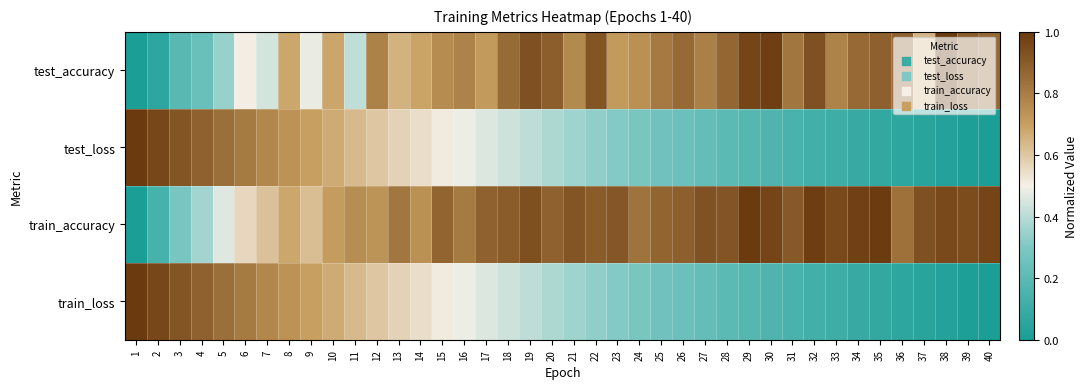

Reading left to right, extract all data points from this chart.

test_accuracy: 1=0.0	2=0.1	3=0.2	4=0.2	5=0.3	6=0.5	7=0.4	8=0.7	9=0.5	10=0.7	11=0.4	12=0.8	13=0.7	14=0.7	15=0.8	16=0.8	17=0.7	18=0.9	19=0.9	20=0.9	21=0.8	22=0.9	23=0.7	24=0.7	25=0.8	26=0.9	27=0.8	28=0.9	29=1.0	30=1.0	31=0.8	32=0.9	33=0.8	34=0.9	35=0.9	36=0.9	37=0.6	38=1.0	39=0.9	40=0.9
test_loss: 1=1.0	2=1.0	3=0.9	4=0.9	5=0.8	6=0.8	7=0.8	8=0.7	9=0.7	10=0.7	11=0.6	12=0.6	13=0.6	14=0.5	15=0.5	16=0.5	17=0.5	18=0.4	19=0.4	20=0.4	21=0.4	22=0.3	23=0.3	24=0.3	25=0.3	26=0.2	27=0.2	28=0.2	29=0.2	30=0.2	31=0.1	32=0.1	33=0.1	34=0.1	35=0.1	36=0.1	37=0.0	38=0.0	39=0.0	40=0.0
train_accuracy: 1=0.0	2=0.1	3=0.3	4=0.4	5=0.5	6=0.6	7=0.6	8=0.7	9=0.6	10=0.7	11=0.8	12=0.7	13=0.8	14=0.7	15=0.9	16=0.8	17=0.9	18=0.9	19=0.9	20=0.9	21=0.9	22=0.9	23=0.9	24=0.8	25=0.9	26=0.9	27=0.9	28=0.9	29=1.0	30=1.0	31=0.9	32=1.0	33=1.0	34=1.0	35=1.0	36=0.8	37=0.9	38=1.0	39=0.9	40=1.0
train_loss: 1=1.0	2=1.0	3=0.9	4=0.9	5=0.8	6=0.8	7=0.8	8=0.7	9=0.7	10=0.7	11=0.6	12=0.6	13=0.6	14=0.5	15=0.5	16=0.5	17=0.5	18=0.4	19=0.4	20=0.4	21=0.4	22=0.3	23=0.3	24=0.3	25=0.3	26=0.2	27=0.2	28=0.2	29=0.2	30=0.2	31=0.1	32=0.1	33=0.1	34=0.1	35=0.1	36=0.1	37=0.0	38=0.0	39=0.0	40=0.0